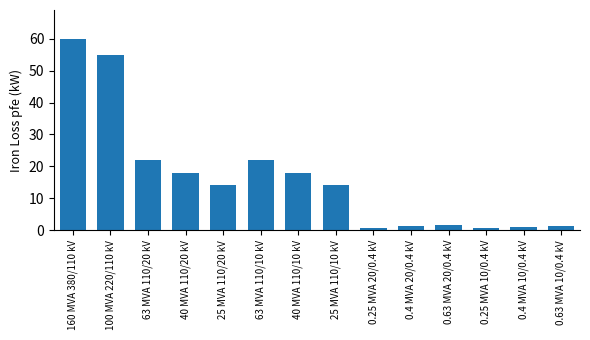

What position from the left is 40 MVA 110/10 kV?

7